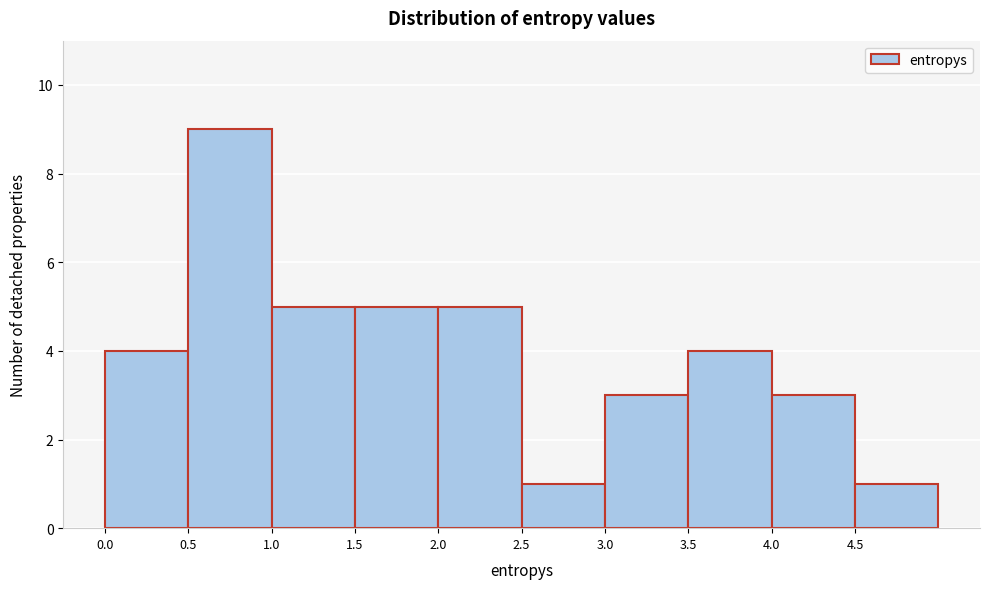

Over which range of the x-axis is the bar tallest?

0.5 to 1.0